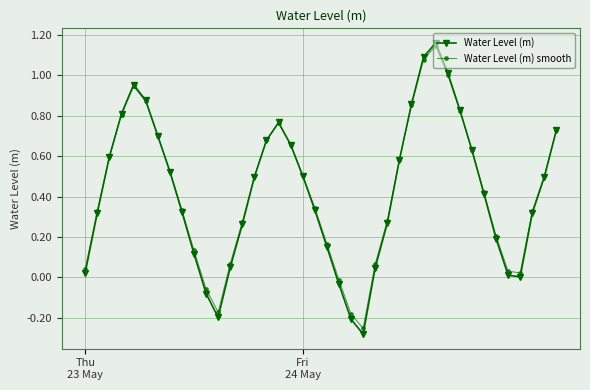

Which series has the widest spread of values?

Water Level (m)